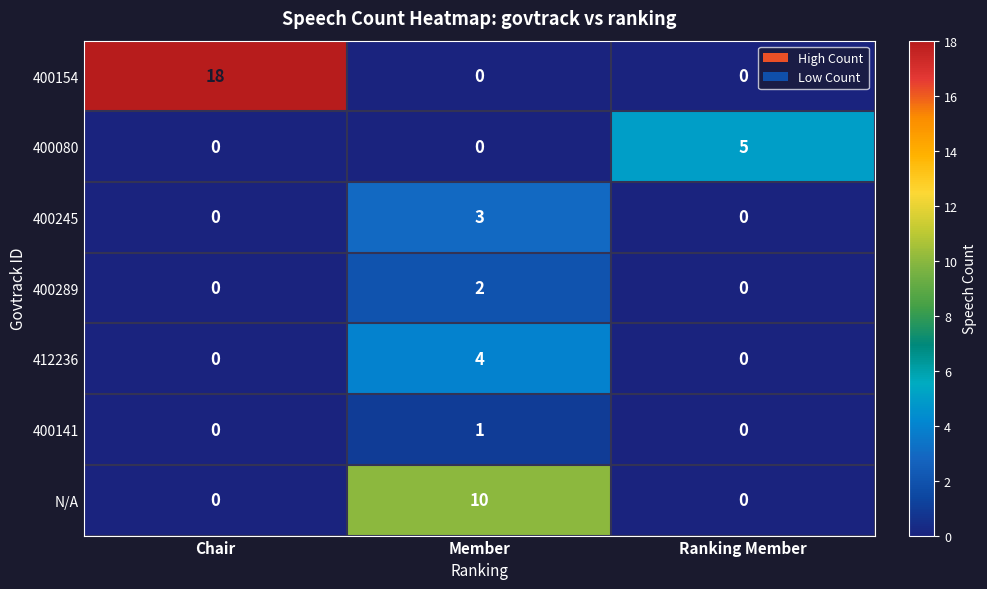

What is the maximum value for 400080?

5